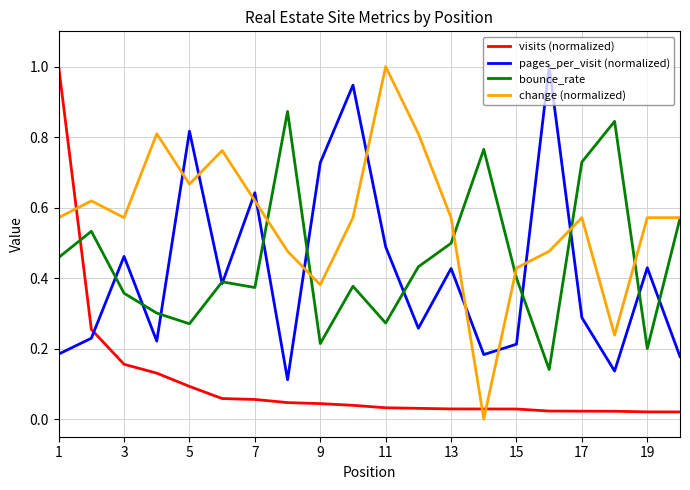

Which series has the largest total across all categories?

change (normalized)